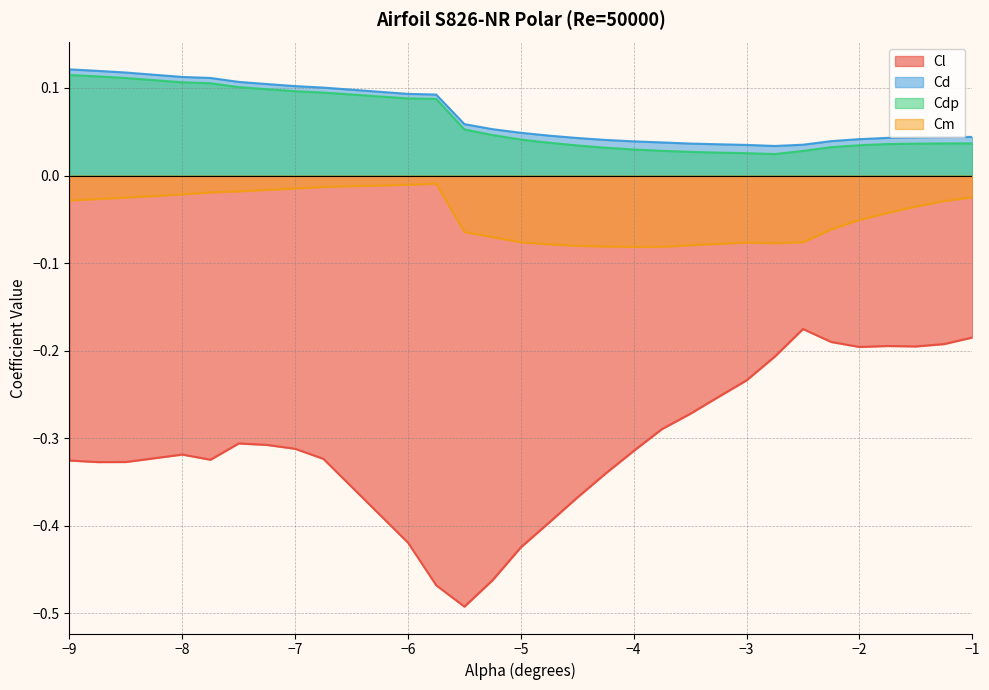

Which category has the lowest value in the Cd series?

-2.75